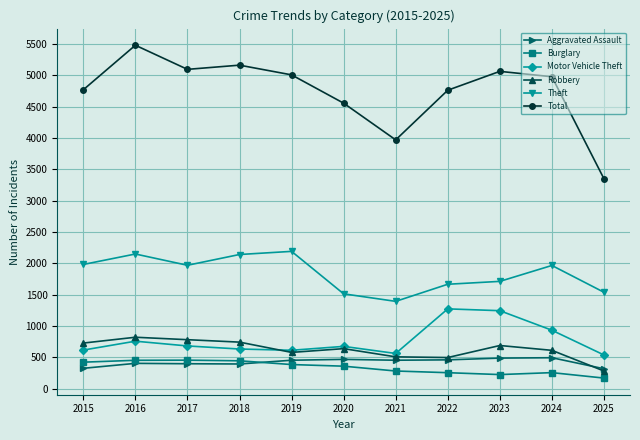

How many values in the Burglary series are below 357?

5